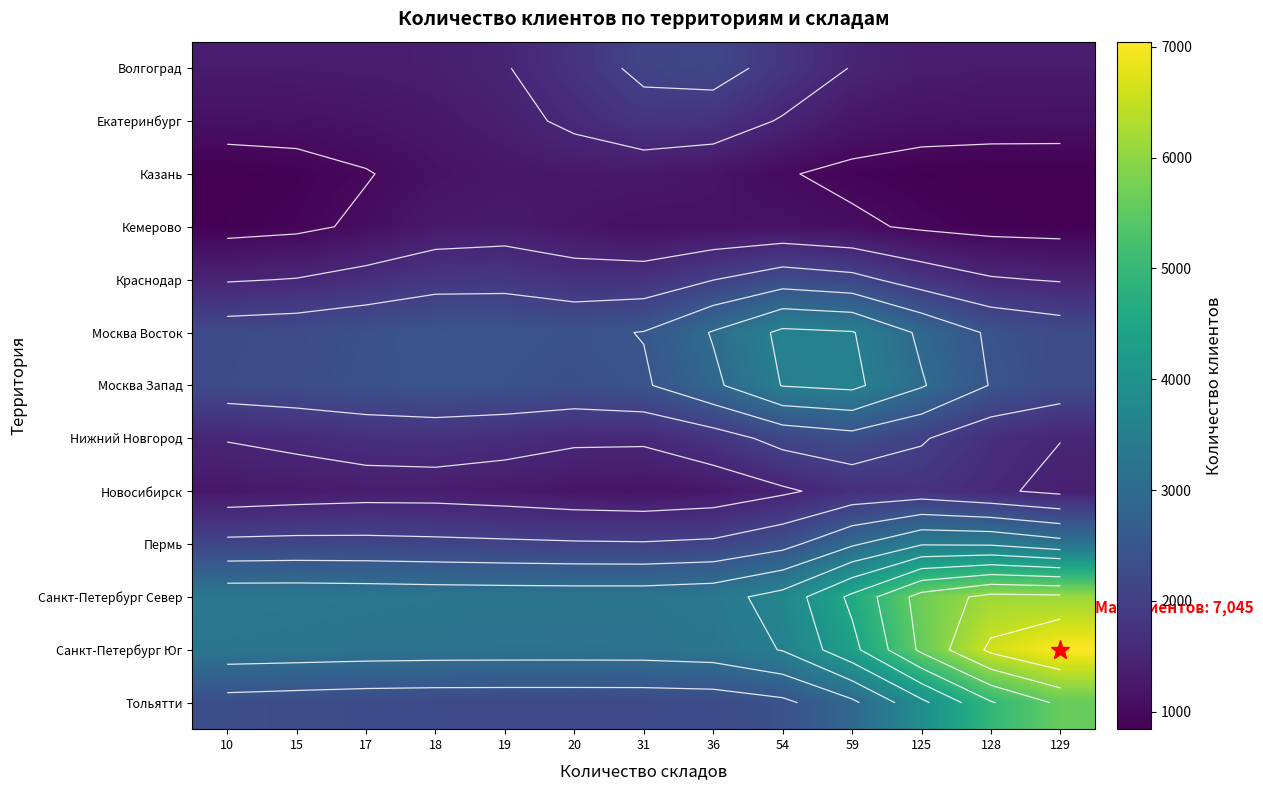

Rank the categories by Москва Запад value from lowest to highest.

10, 129, 15, 20, 17, 19, 31, 18, 128, 36, 125, 54, 59